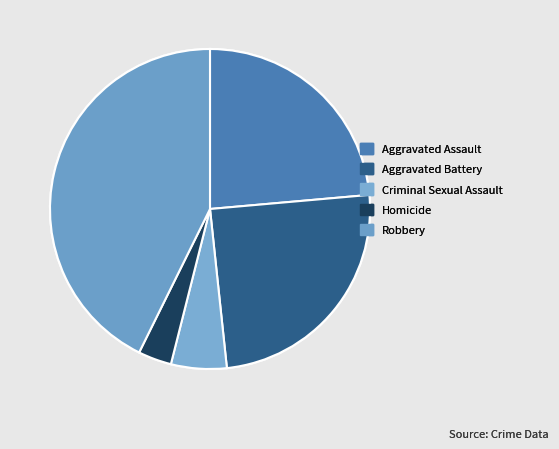

Is it true that Criminal Sexual Assault is 6% of the pie?

True